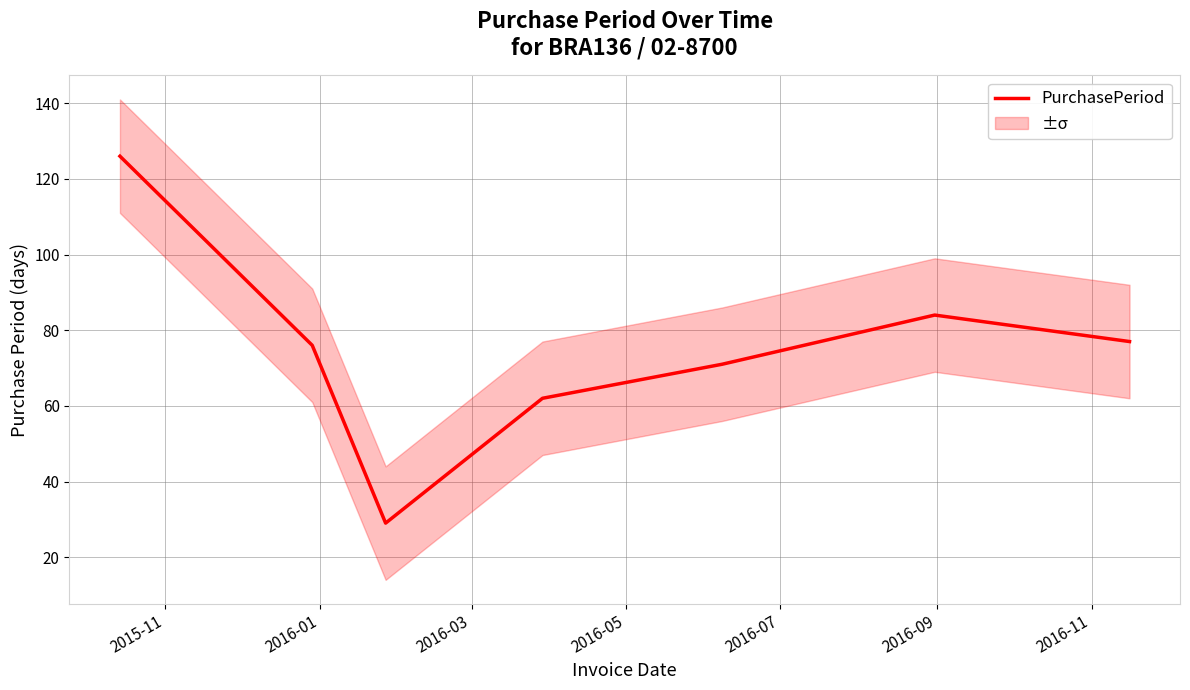

What is the difference between the maximum and second lowest values?

64